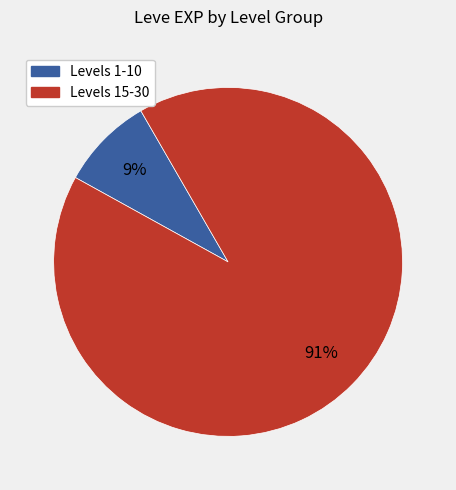

Is there any slice that represents more than half of the pie?

Yes